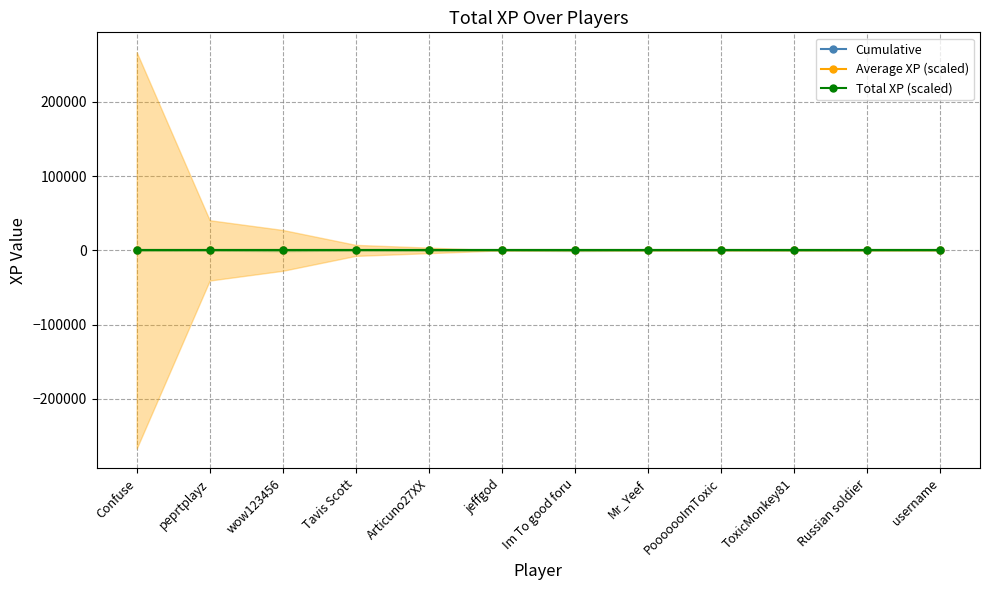

True or false: Total XP has a value of 424013.0 at jeffgod.

False